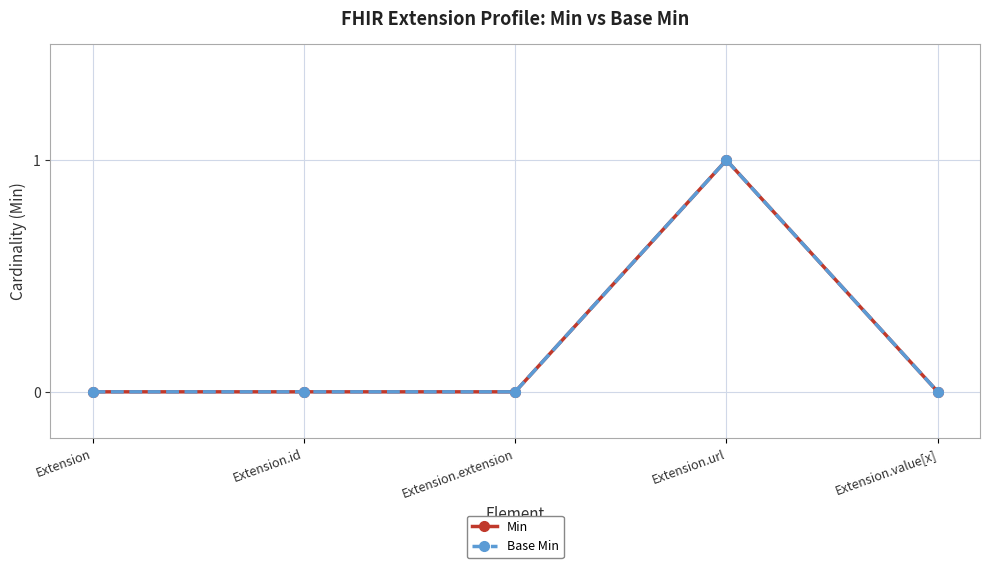

The value of Min at Extension.value[x] is 1. True or false?

False